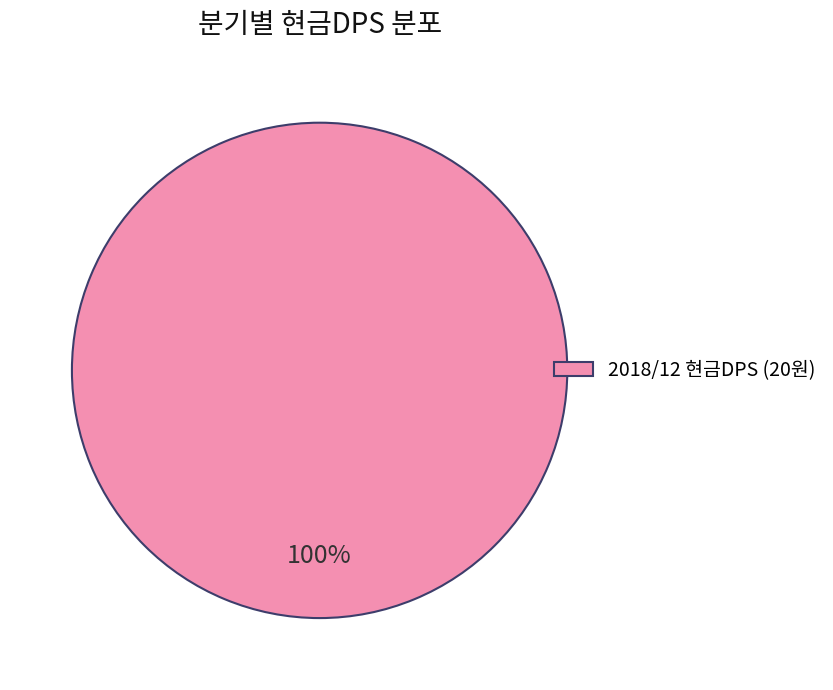

The 2018/12 현금DPS (20원) slice represents 100% of the pie. True or false?

True